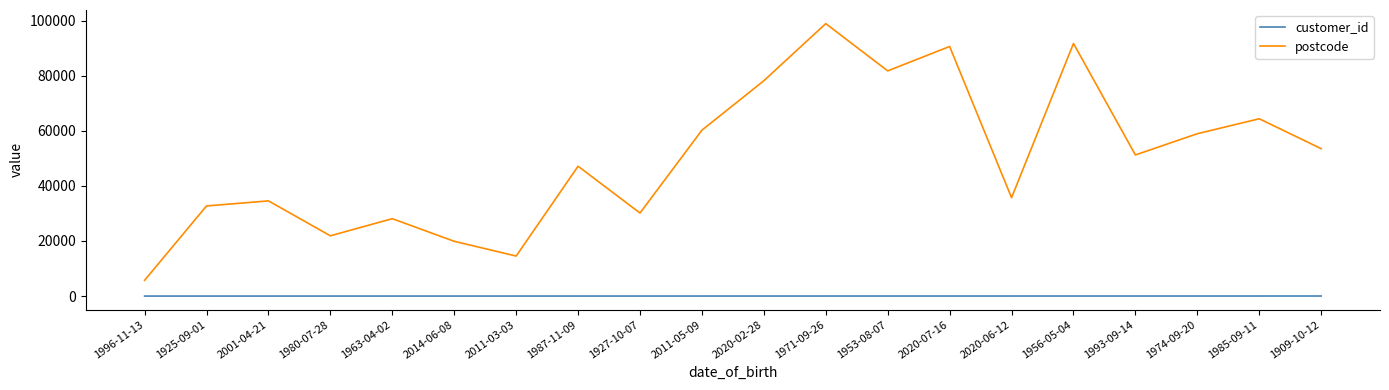

What is the sum of all postcode values?

999820